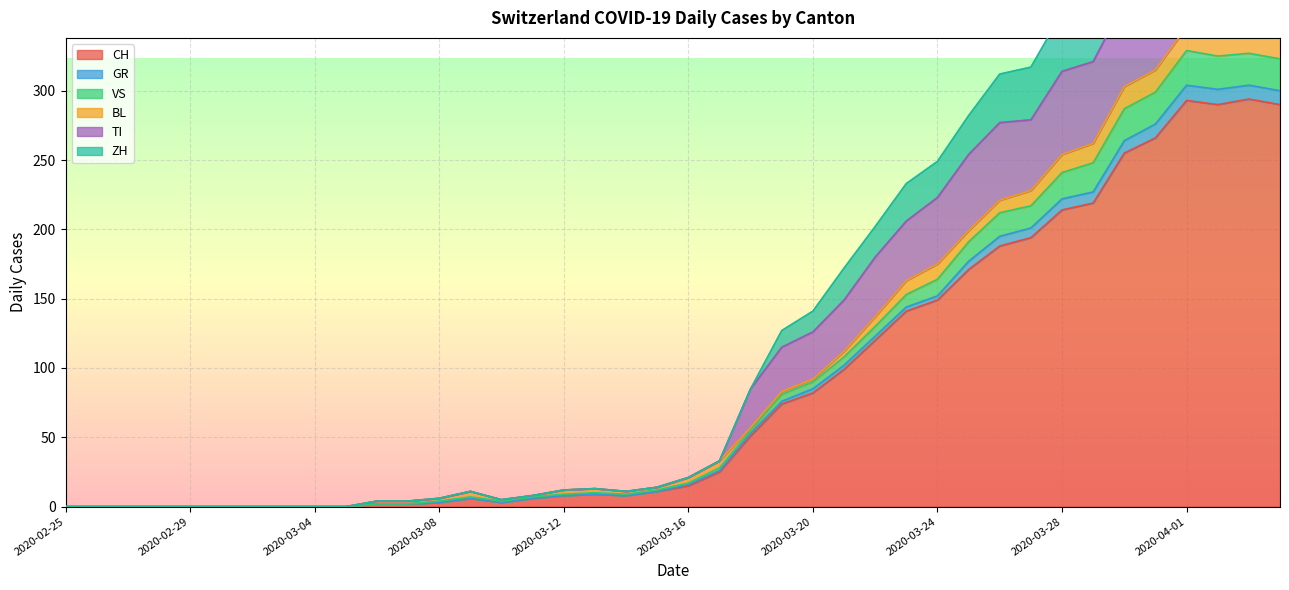

Which series has the widest spread of values?

ZH